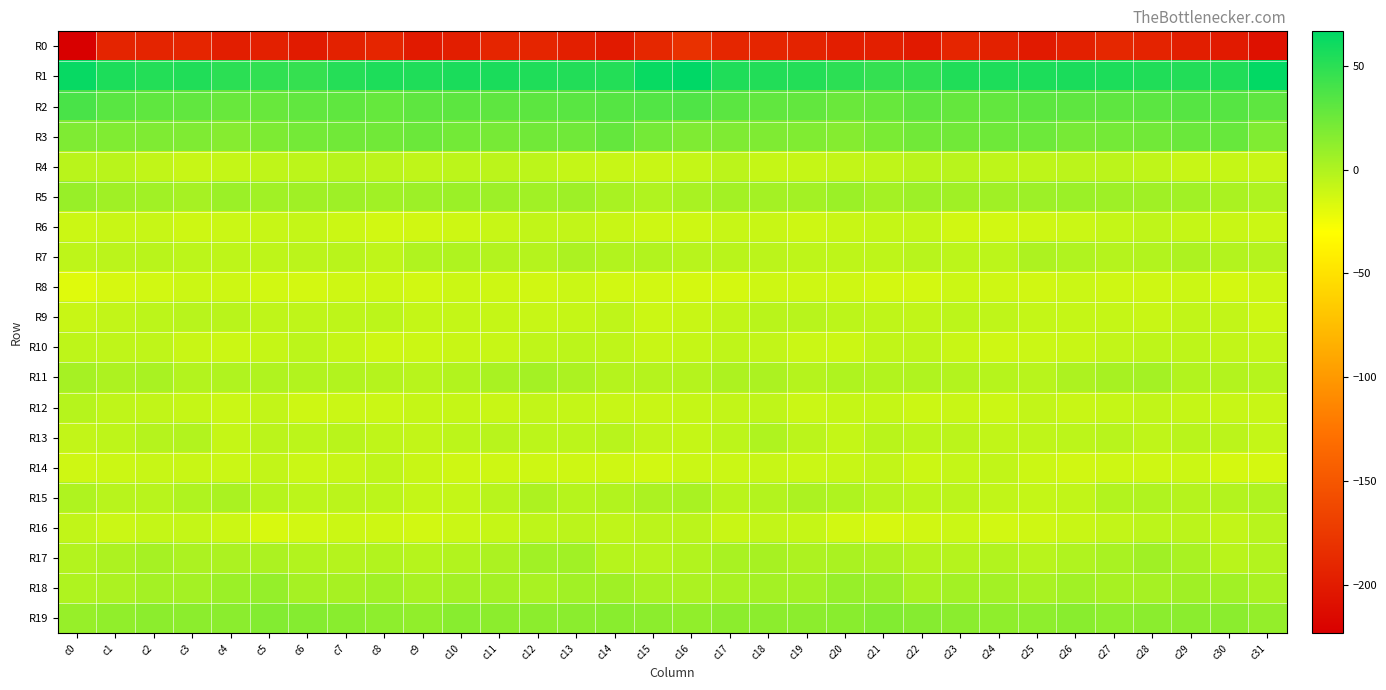

What is the total value across all series at c11?

-137.4